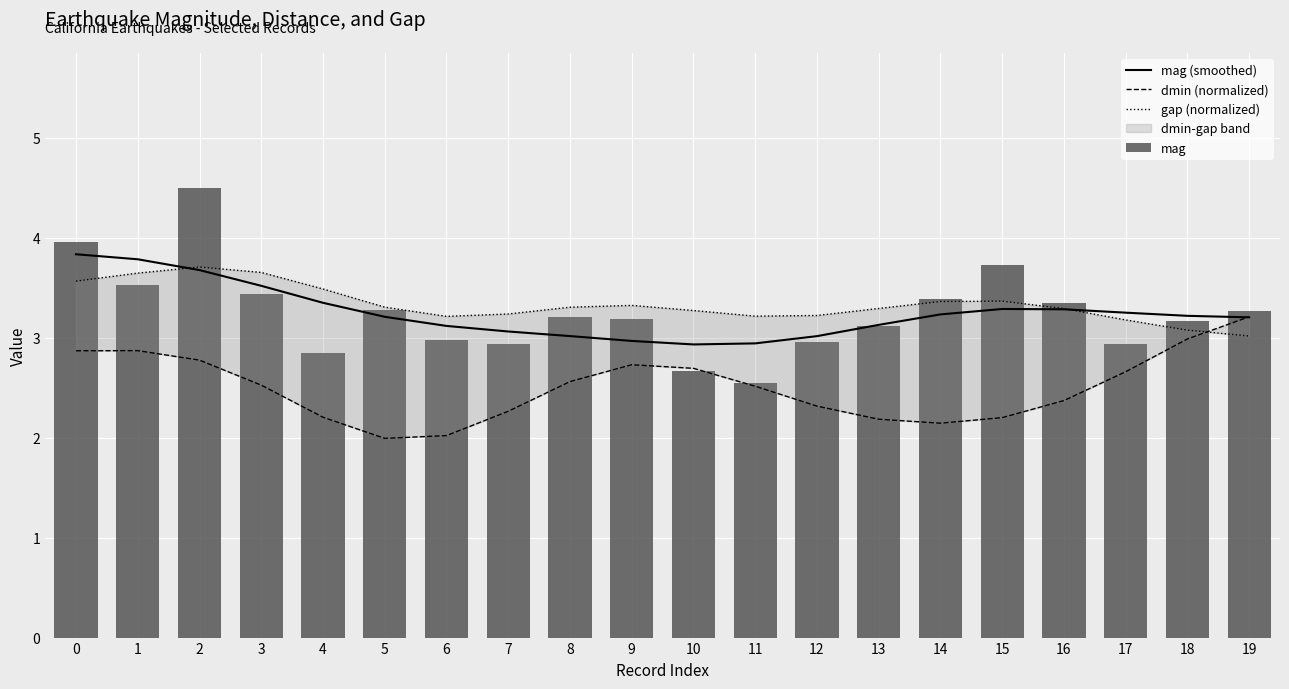

The dmin (normalized) series shows 4.8 at 10. True or false?

False